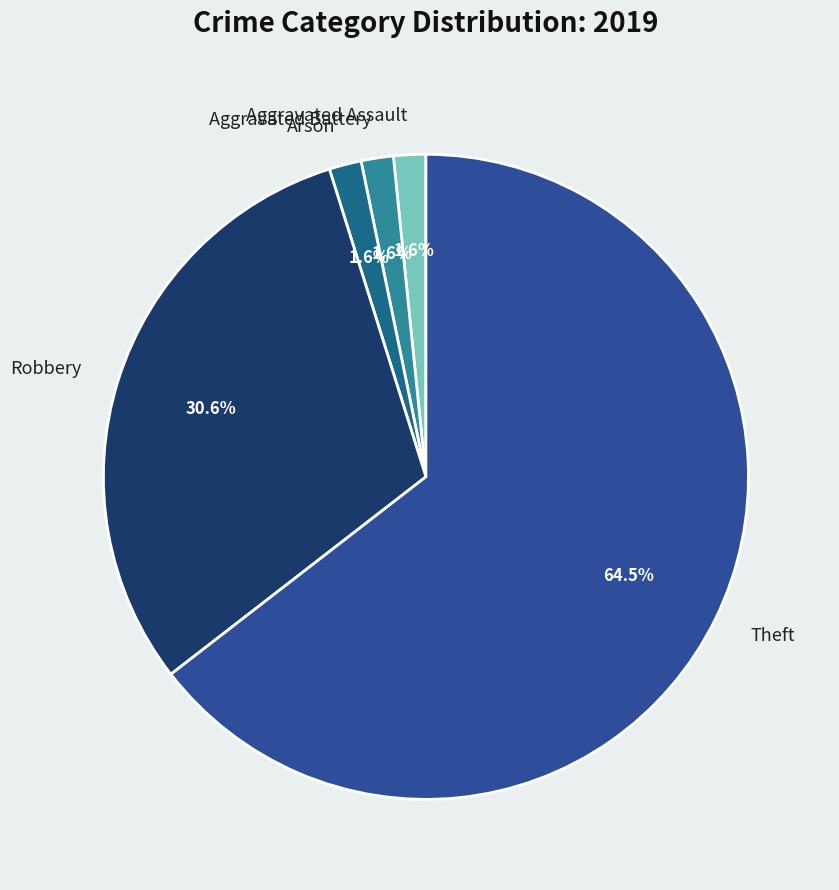

What percentage is the Robbery slice, to the nearest percent?

31%